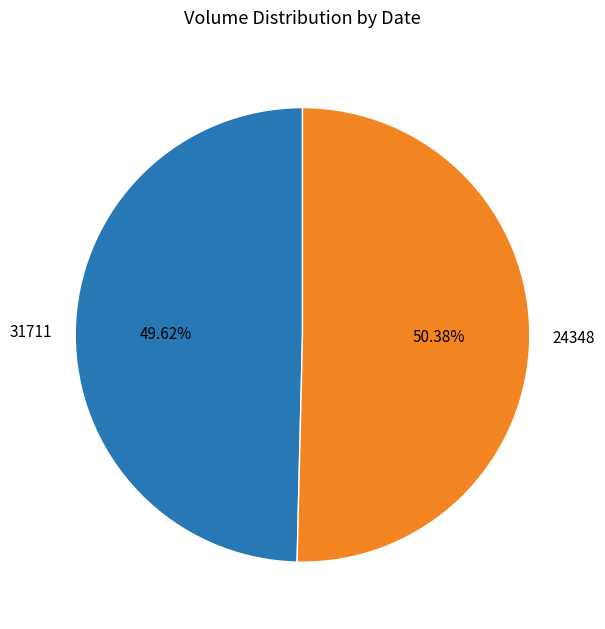

Rank the categories by value from lowest to highest.

31711, 24348